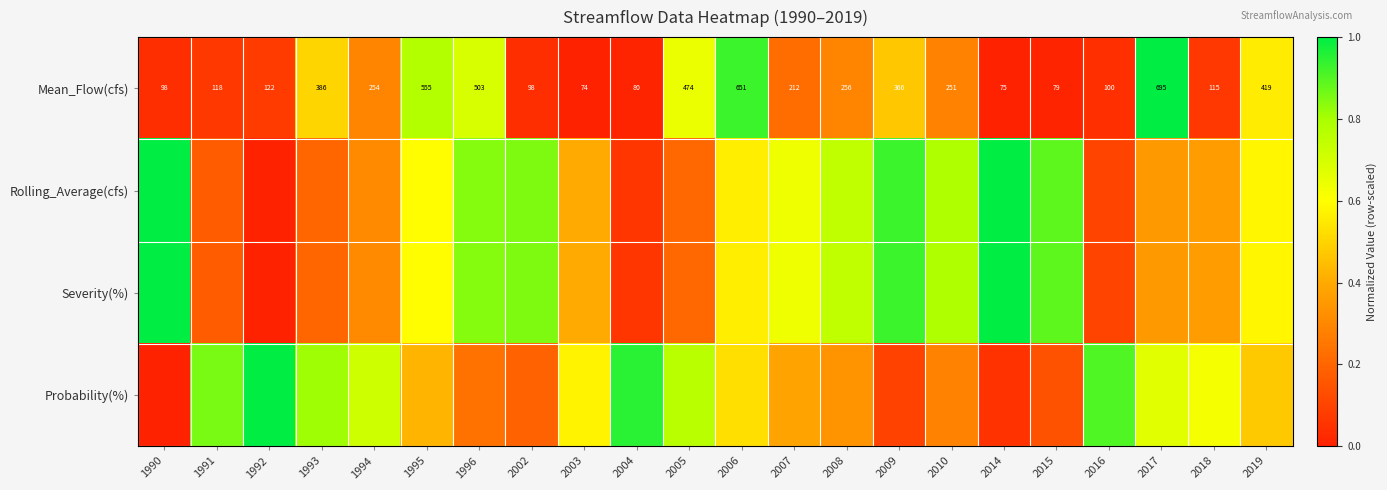

What is the difference between the maximum and minimum values in the Probability(%) series?

1.0